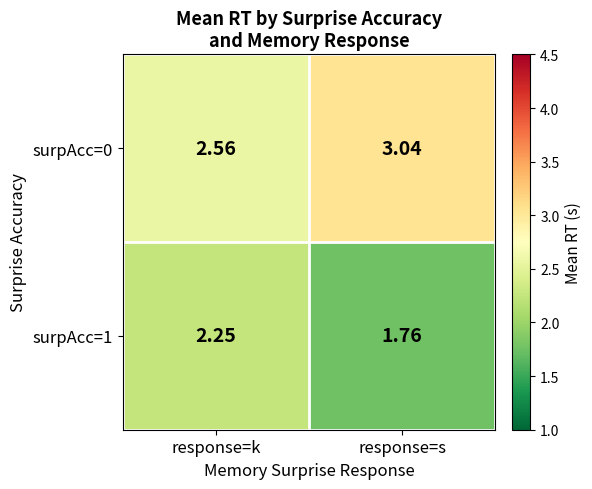

At which label is surpAcc=0 closest to 2?

response=k